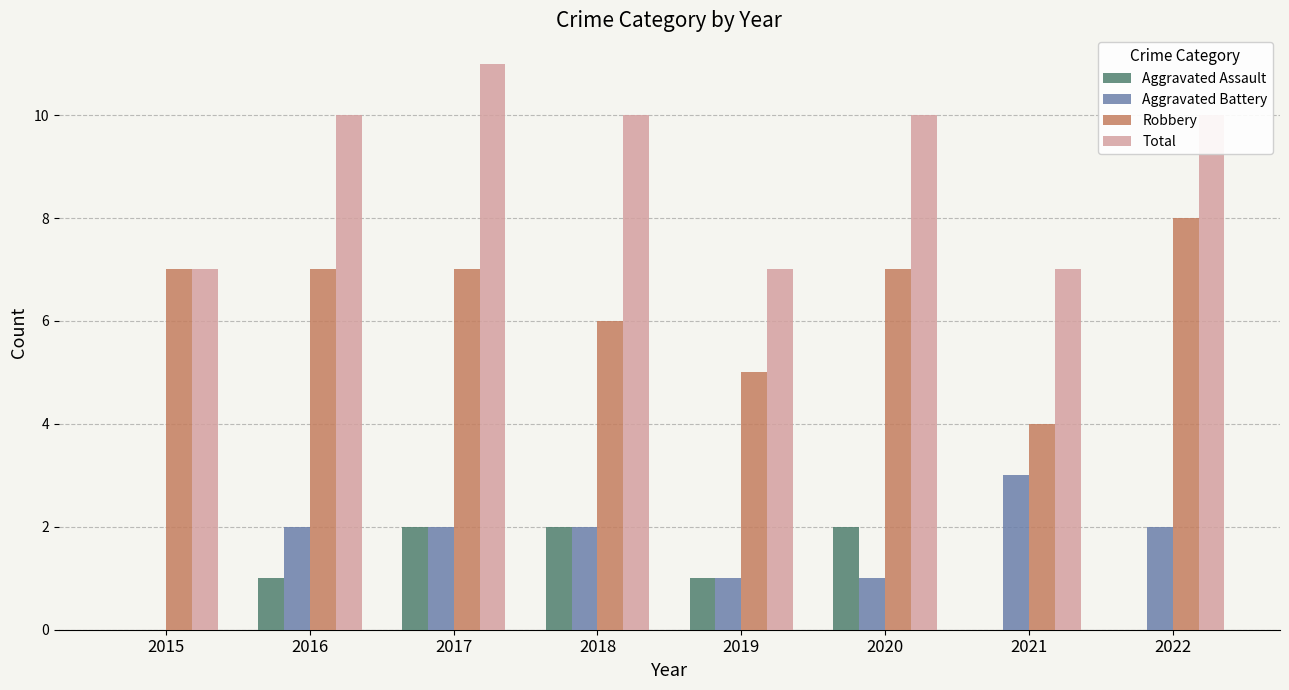

What is the highest value of the Robbery series?

8